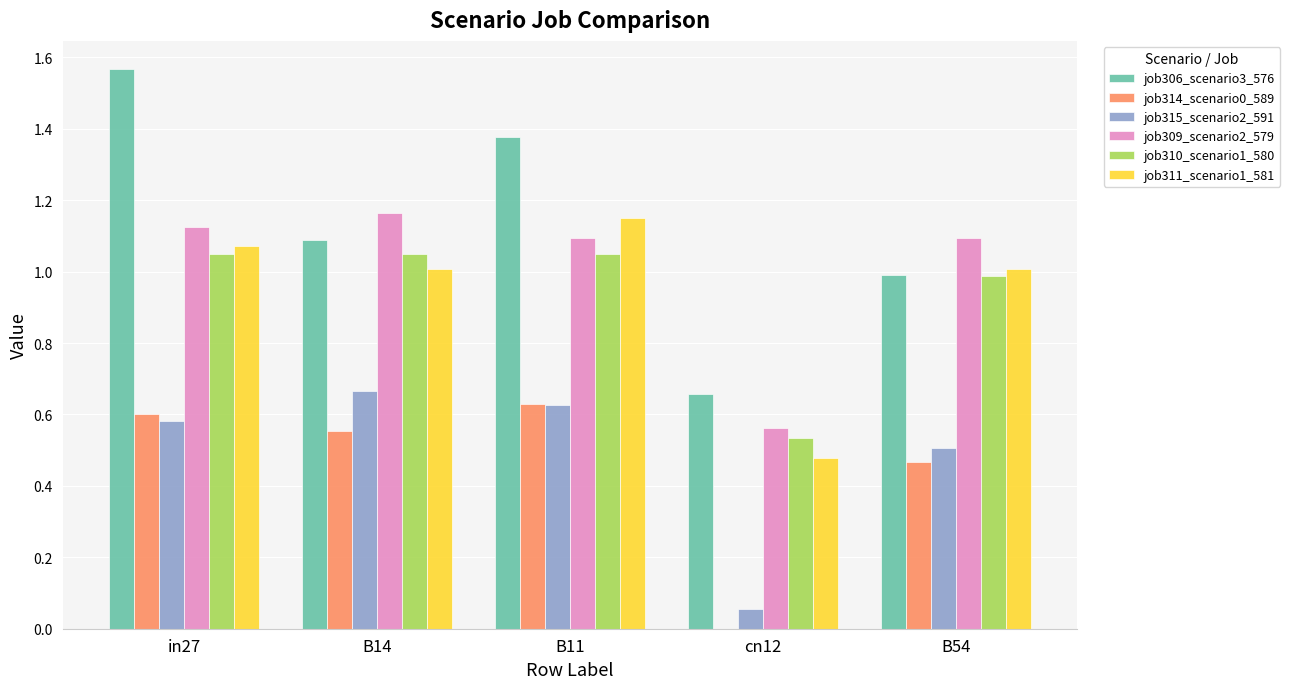

The value of job306_scenario3_576 at B54 is 0.4. True or false?

False